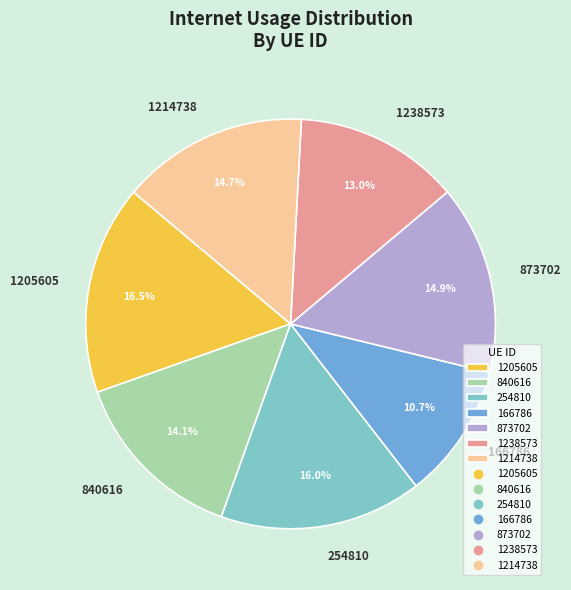

To the nearest percent, what is the combined percentage of 1214738 and 1205605?

31%